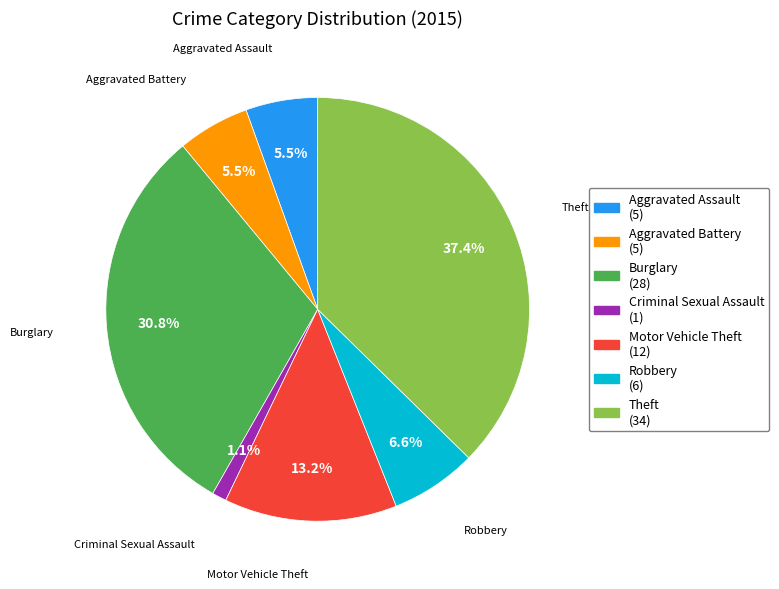

Does Motor Vehicle Theft account for over 50% of the chart?

No